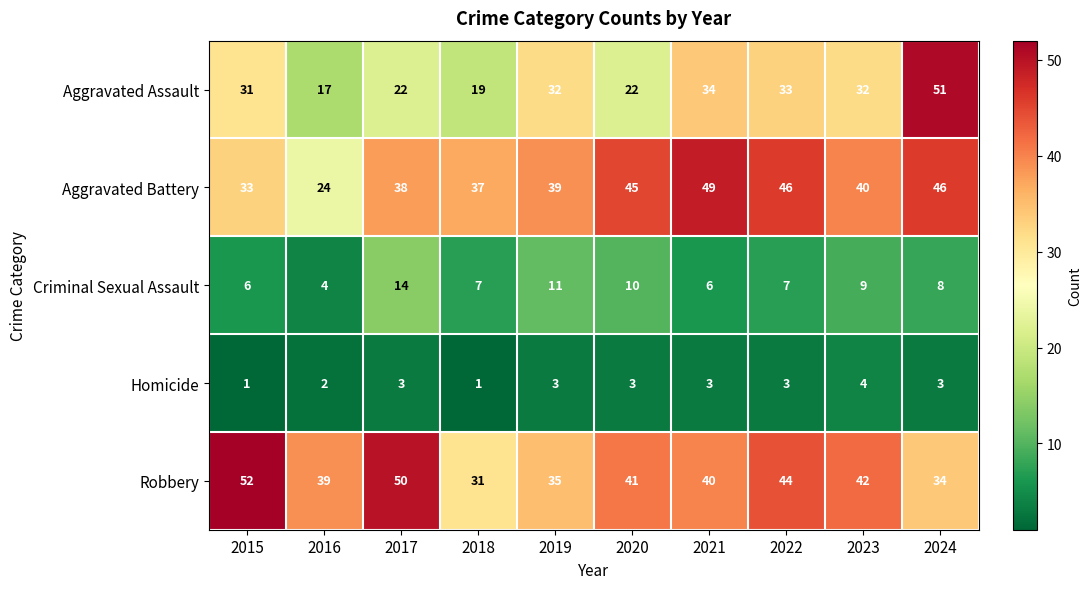

What is the greatest value displayed?

52